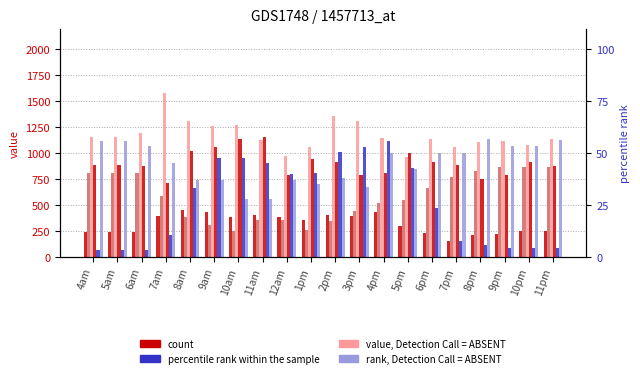

What is the label of the 1st bar from the left?

4am